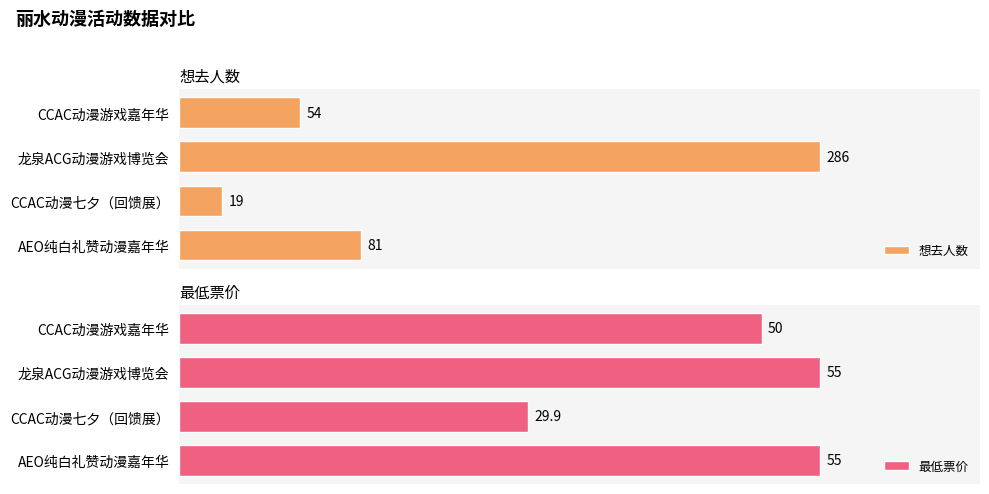

Which category has the lowest value in the 想去人数 series?

CCAC动漫七夕（回馈展）